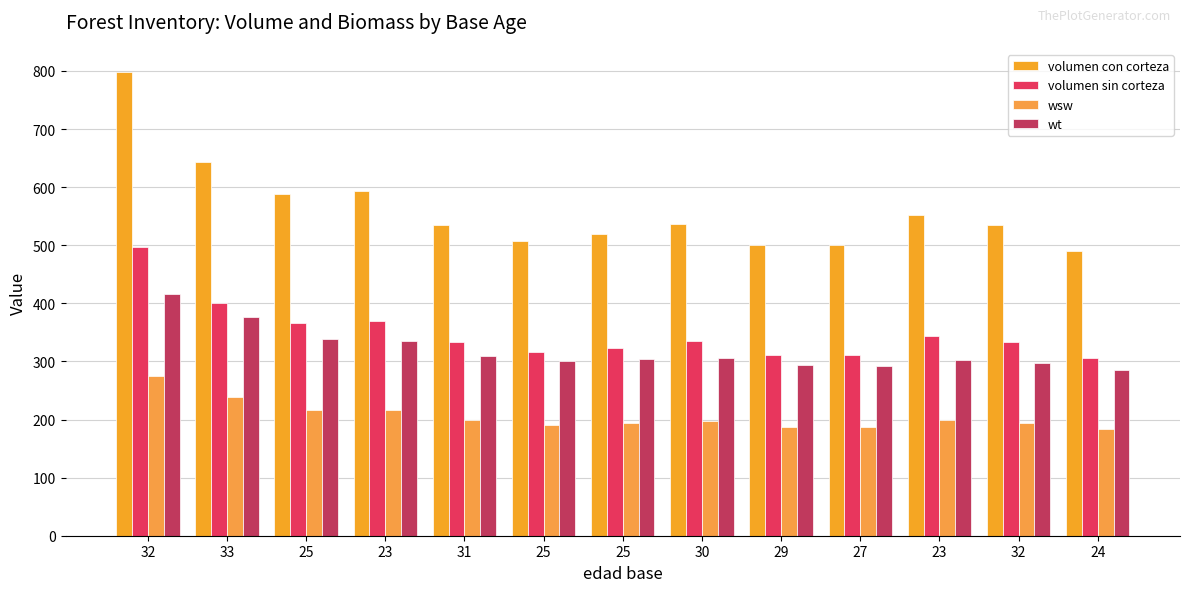

How many data points in volumen con corteza are above 535?

7